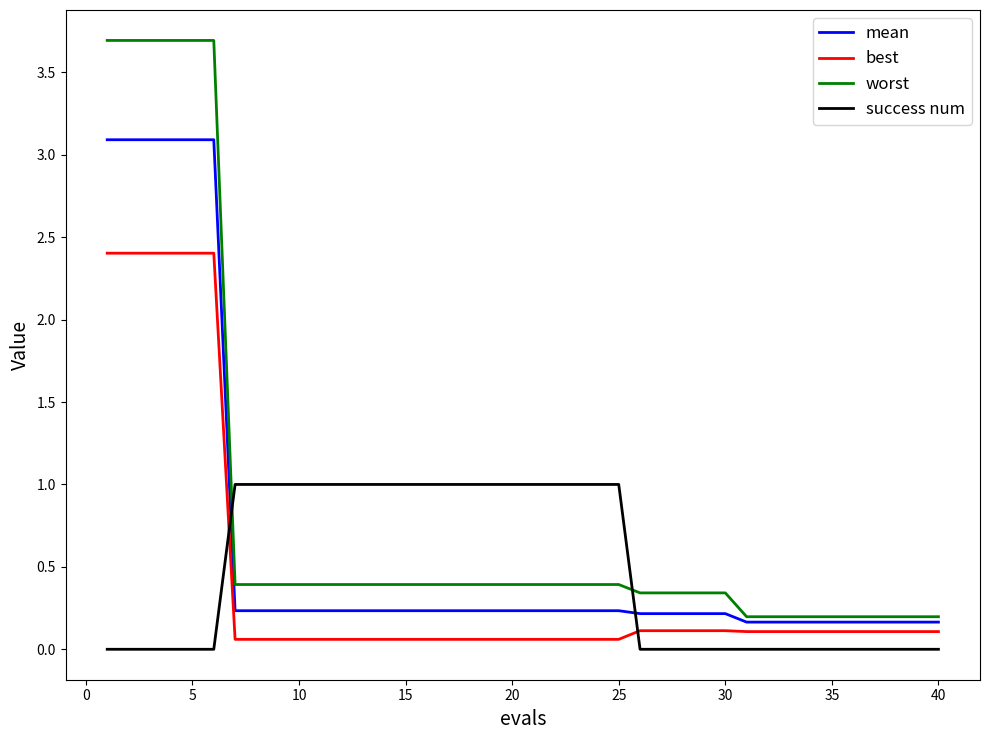

What is the greatest value displayed?

3.7